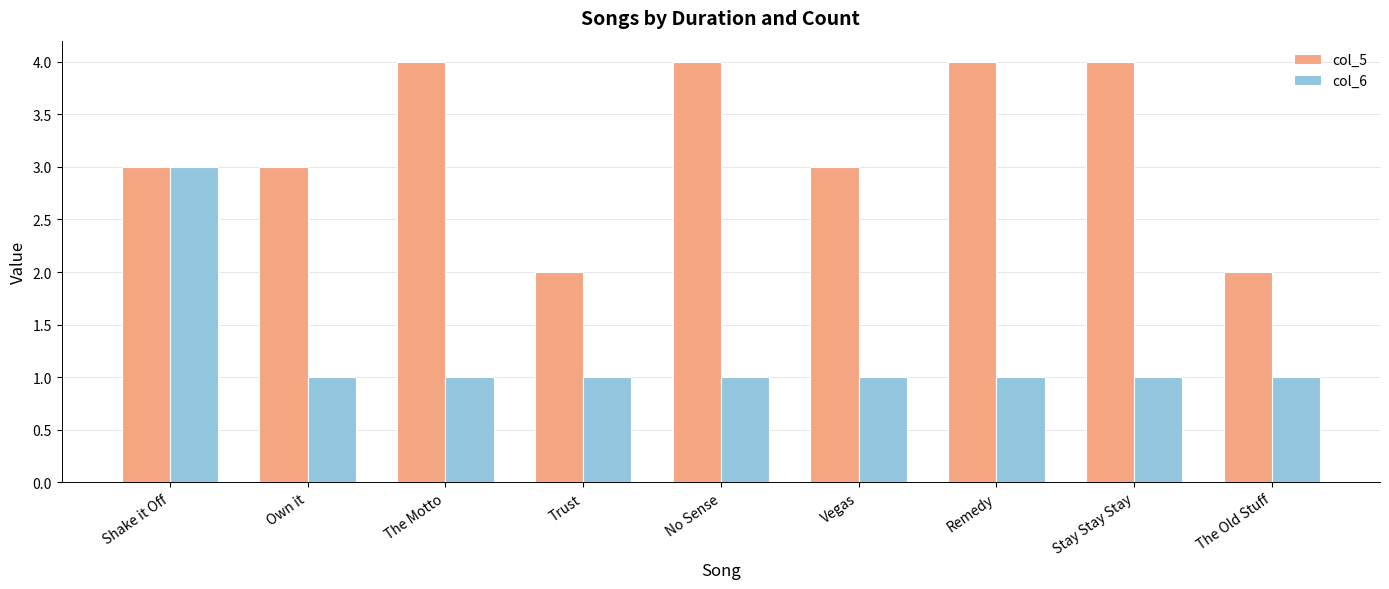

Rank the series at Stay Stay Stay from highest to lowest value.

col_5, col_6